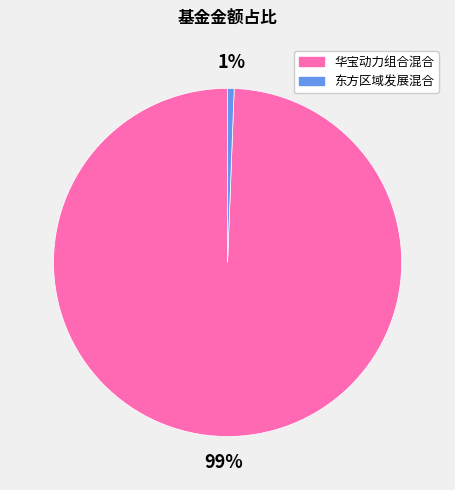

What percentage is the 东方区域发展混合 slice, to the nearest percent?

1%